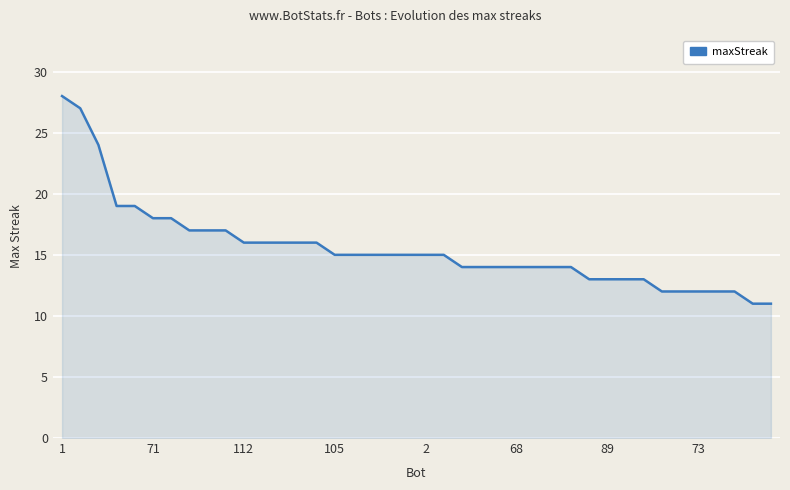

What is the maximum value shown in the chart?

28